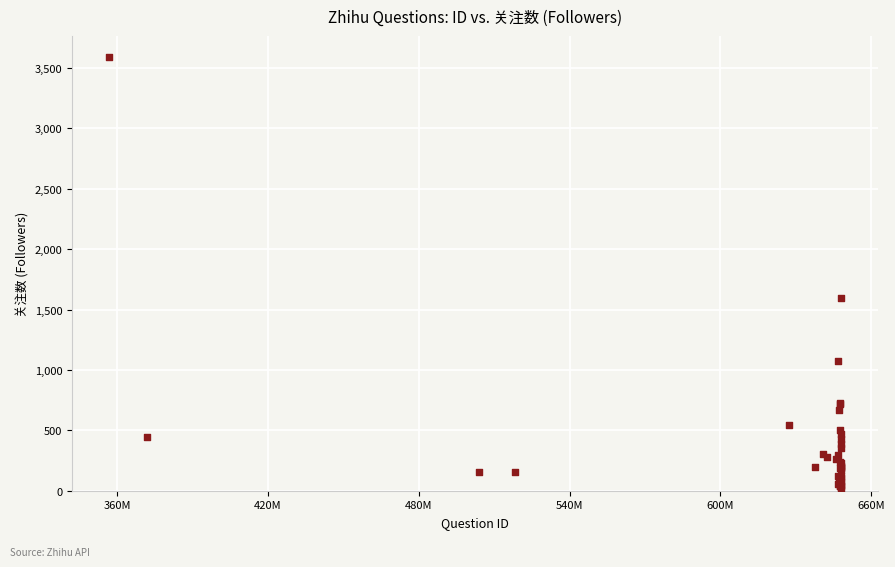

What Y value in the scatter plot is closest to 1802?

1600